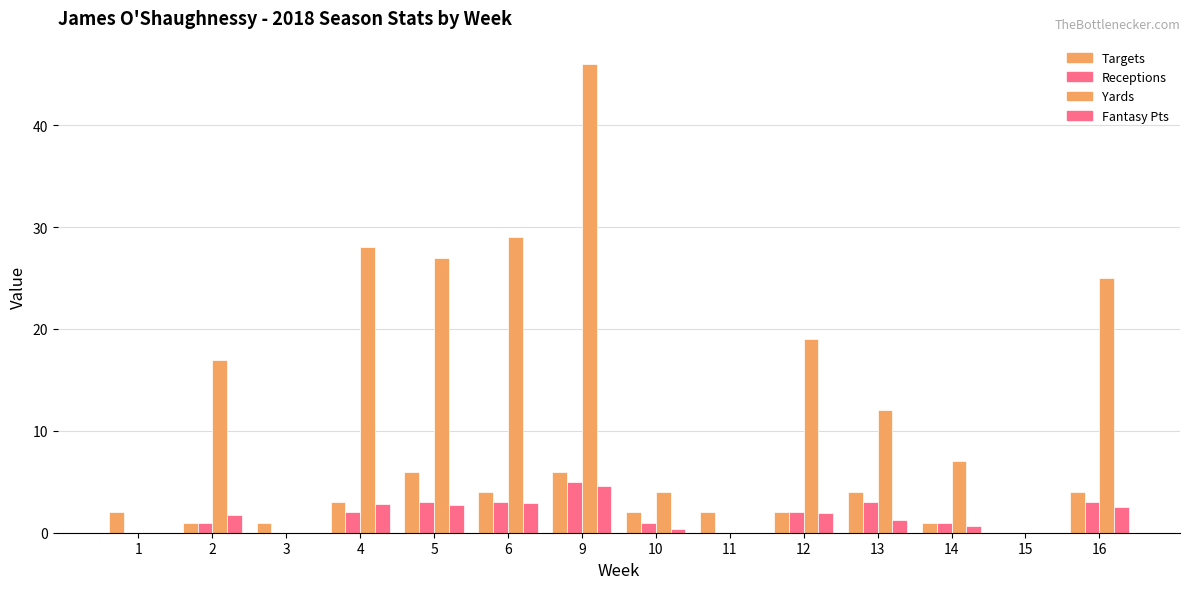

At which category is the sum across all series the highest?

9